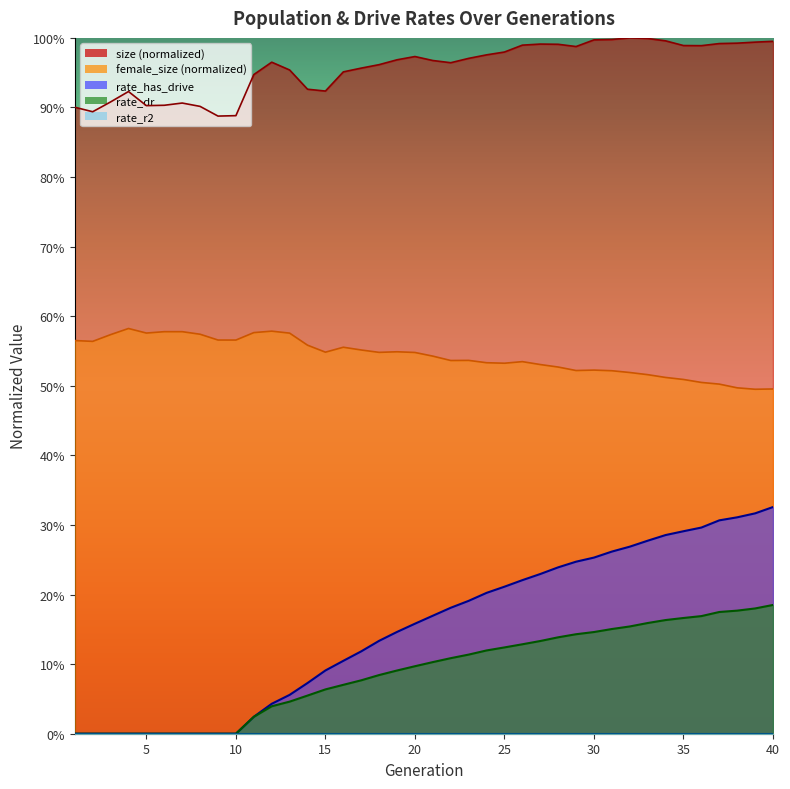

How many lines are shown in the chart?

4